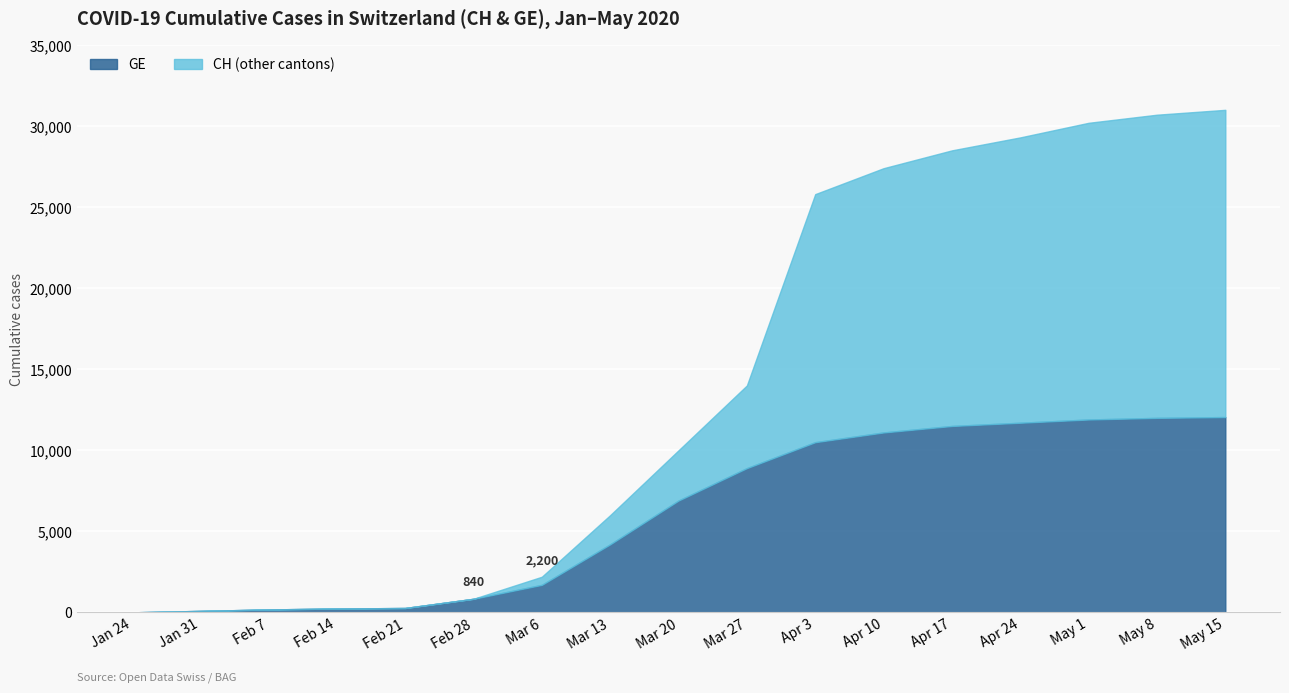

Rank the series by their maximum value, from highest to lowest.

CH, GE